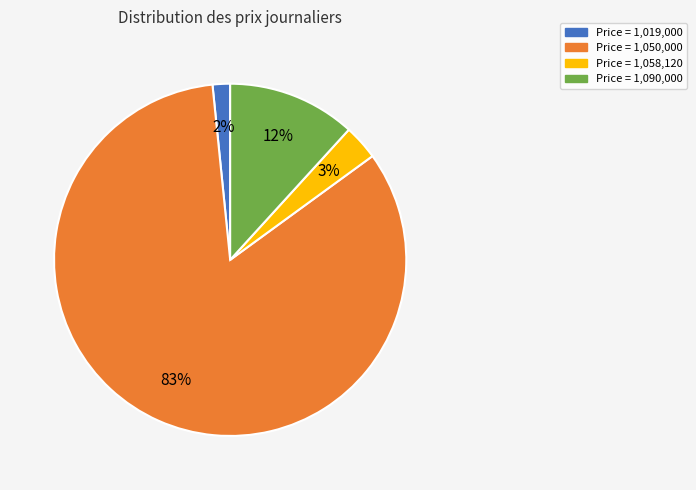

How many slices are in this pie chart?

4